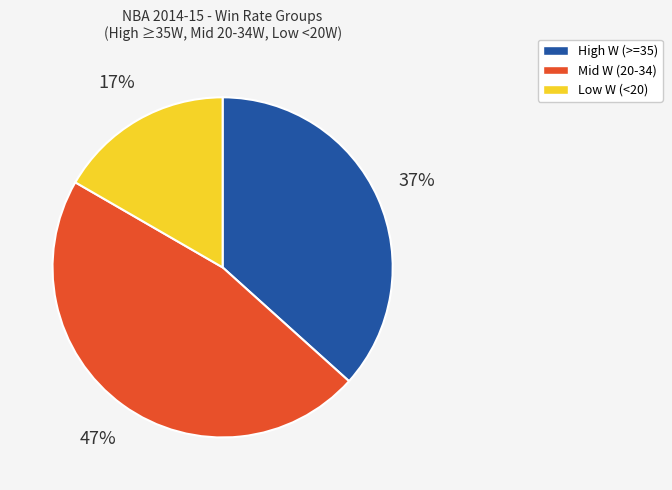

To the nearest percent, what is the difference between the largest and smallest slice percentages?

30%